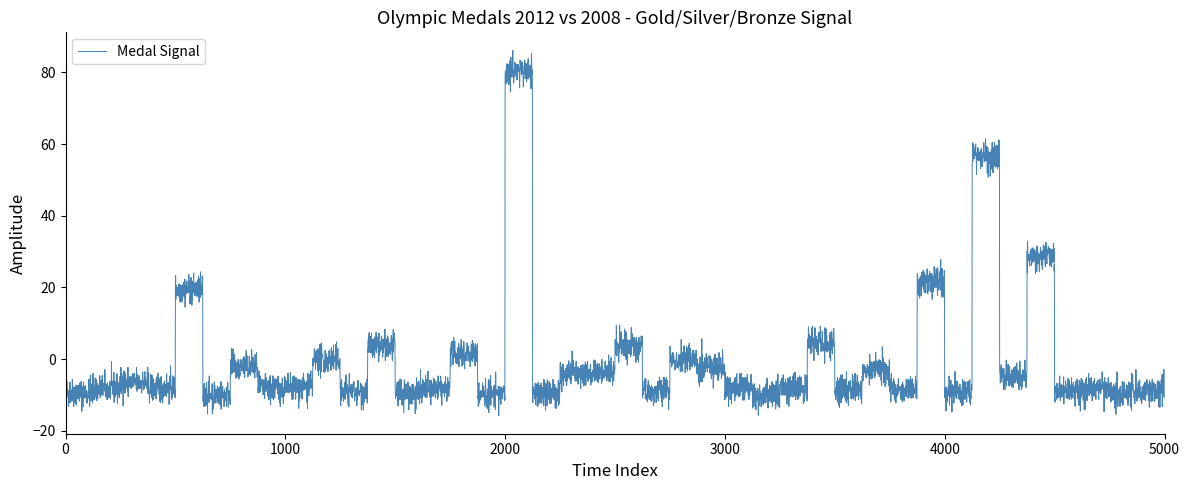

Is this an area chart (filled region under the line)?

No